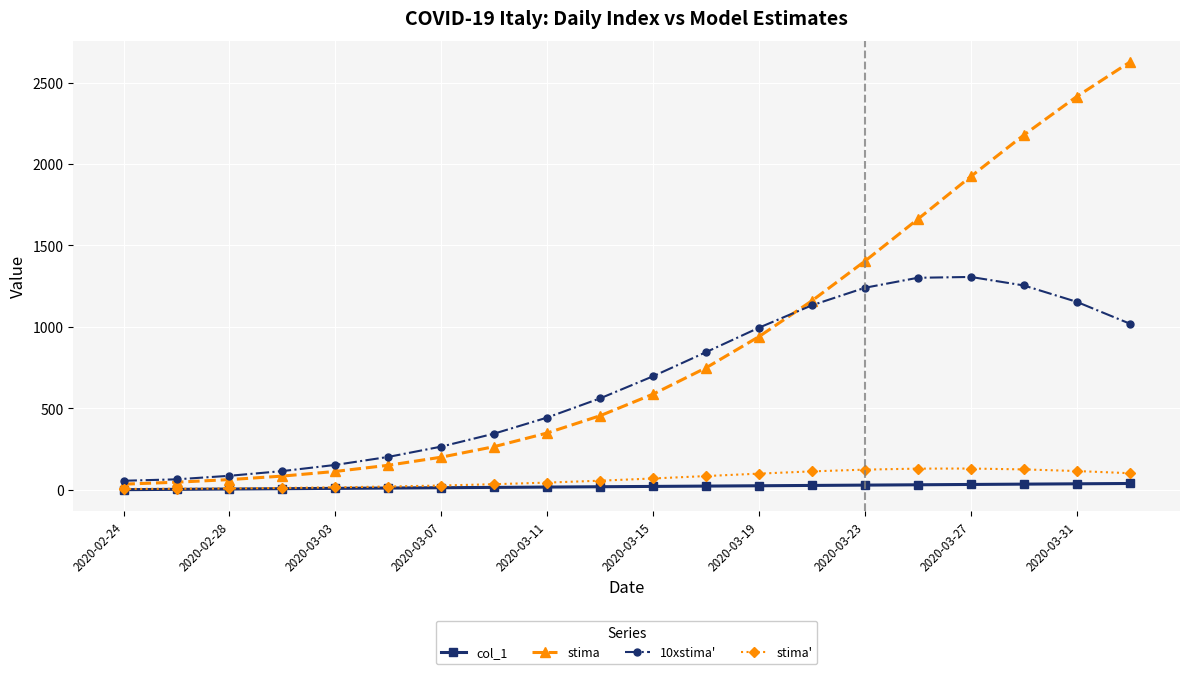

Which series has the largest range (max minus min)?

stima